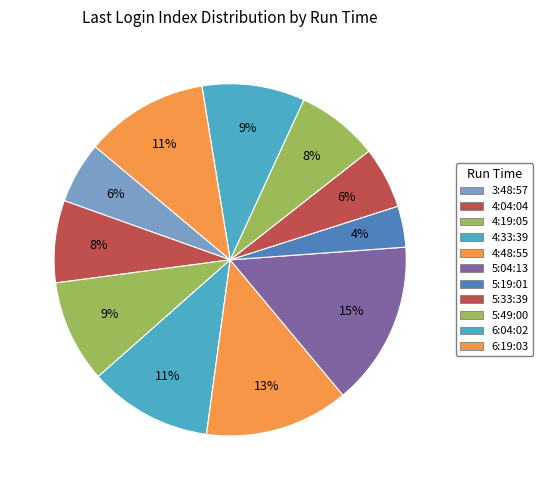

How many segments does this pie chart have?

11